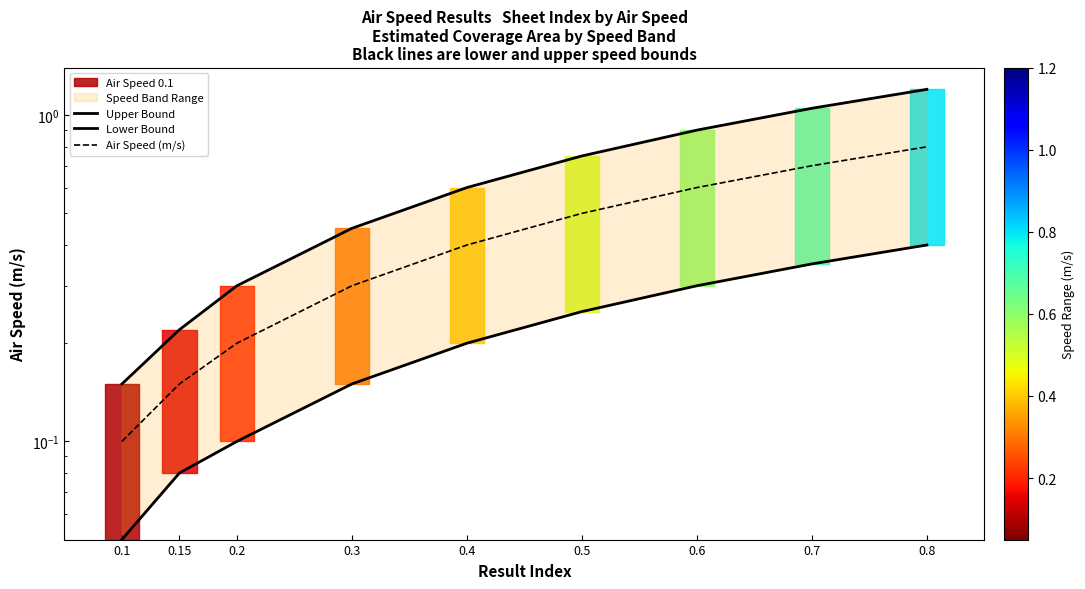

True or false: Air Speed (m/s) and Lower Bound cross at least once.

False